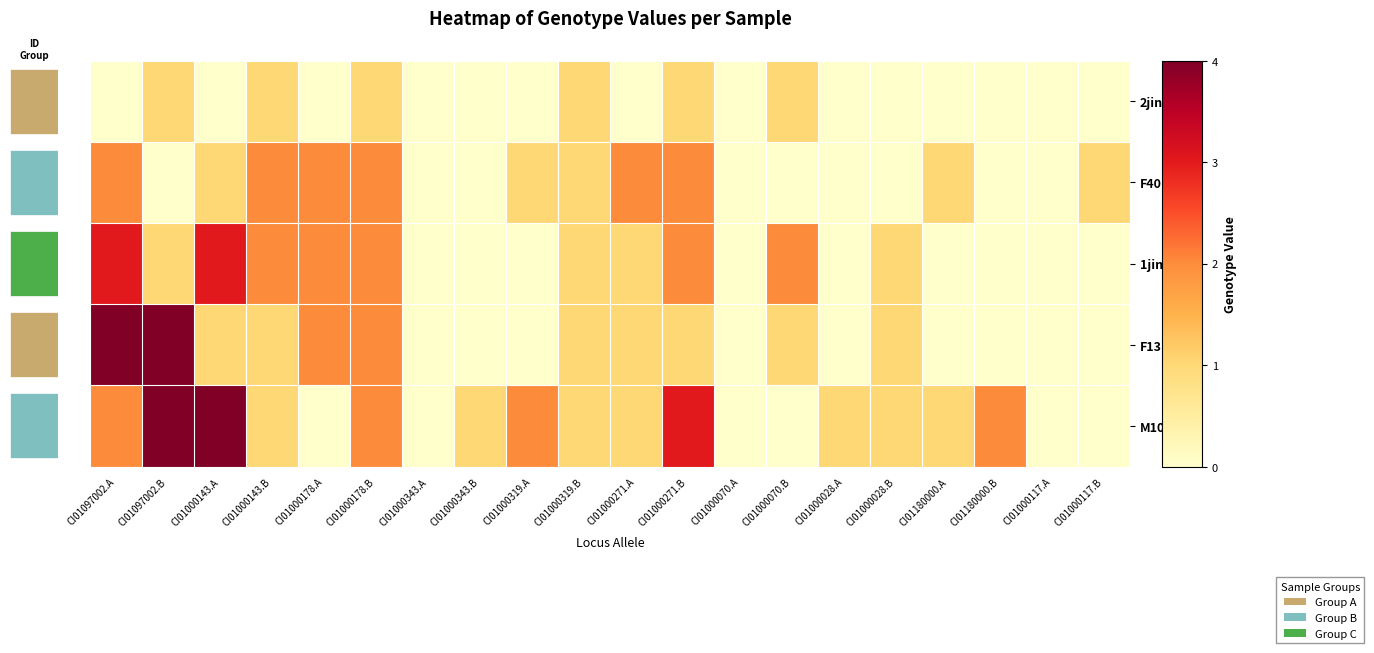

True or false: M10 has a value of 2 at CI01097002.A.

True